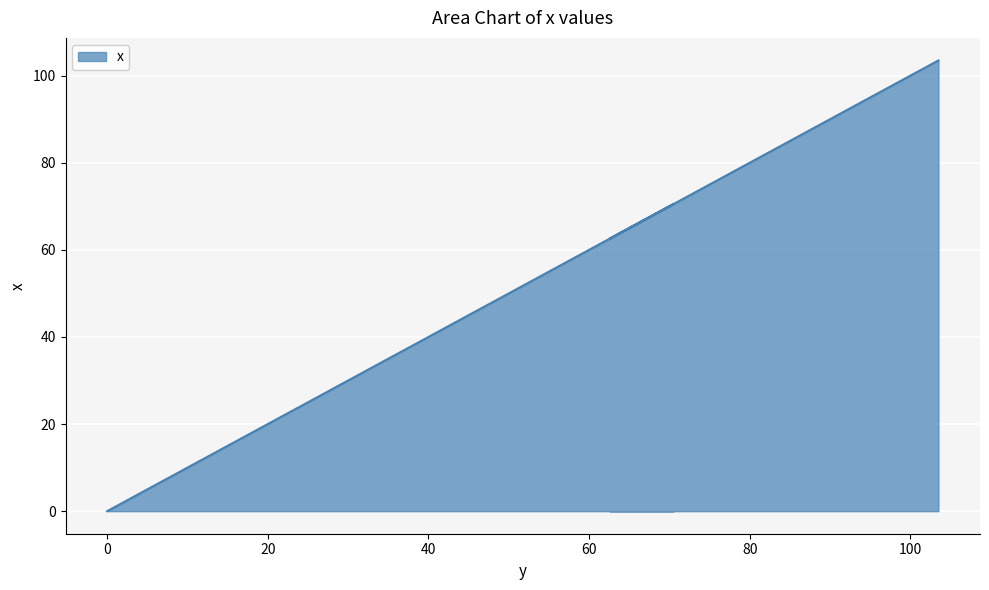

Is it true that the value at 75.1 is 75.1?

True